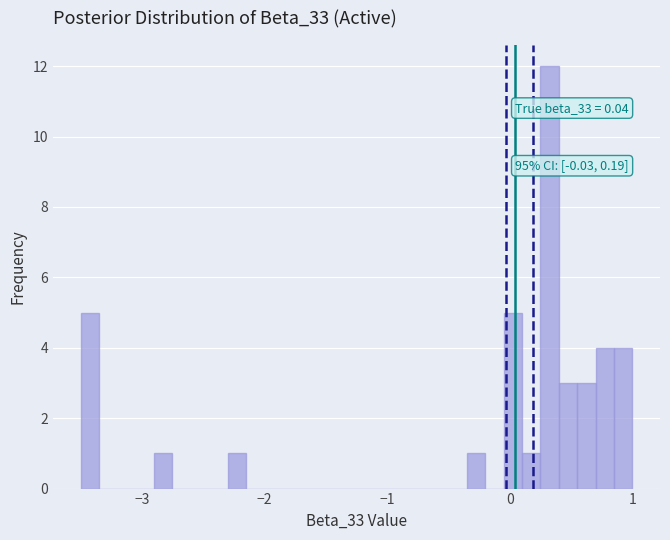

Around what value on the x-axis is the tallest bar? Give the approximate position of its centre, as read against the axis.

0.3